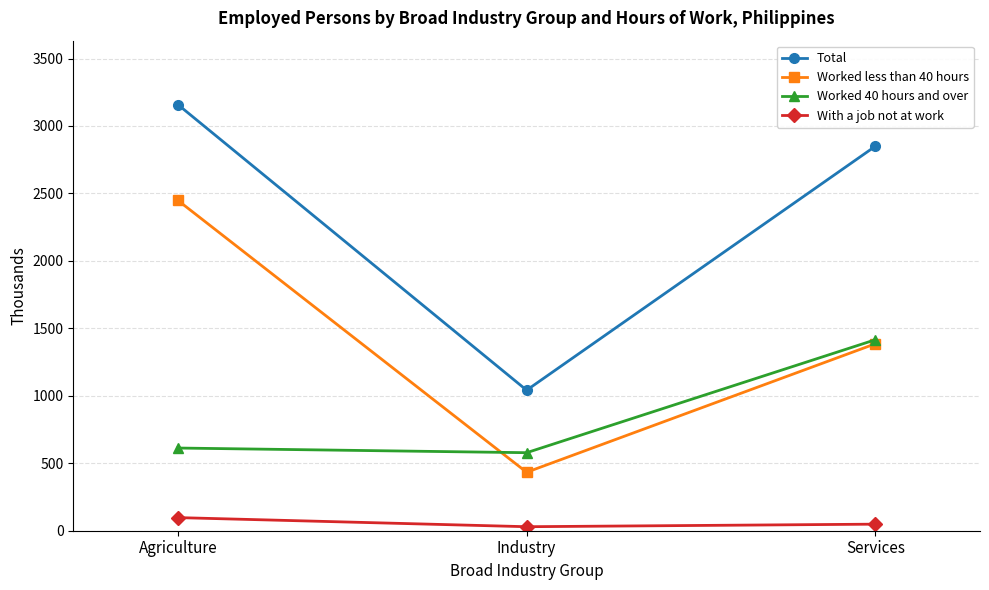

Is this an area chart (filled region under the line)?

No